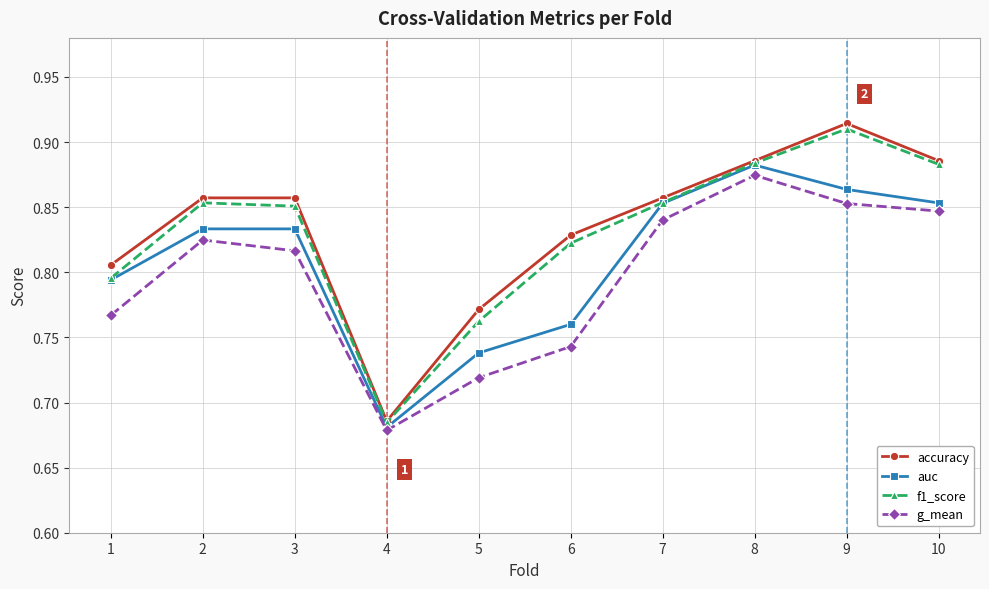

At which category does the chart reach its minimum across all series?

4